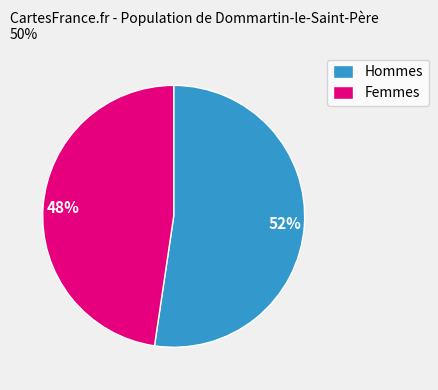

Which slice is the largest?

Hommes